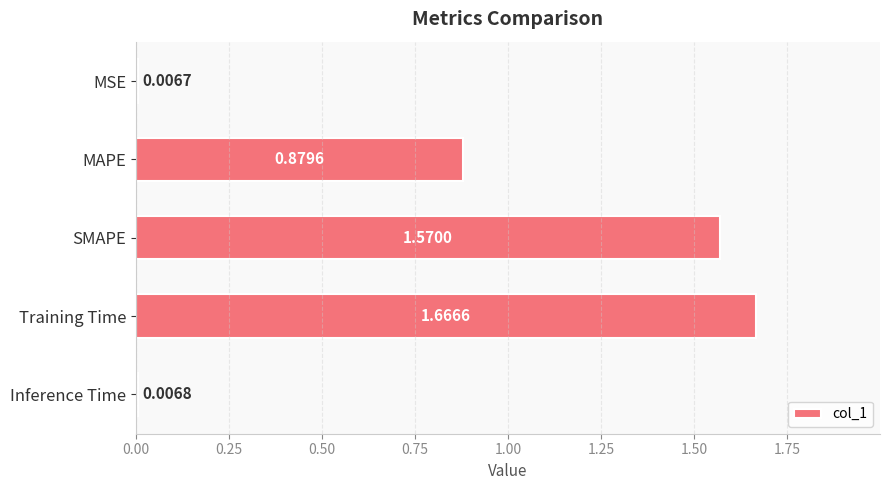

Between SMAPE and Inference Time, which is larger?

SMAPE